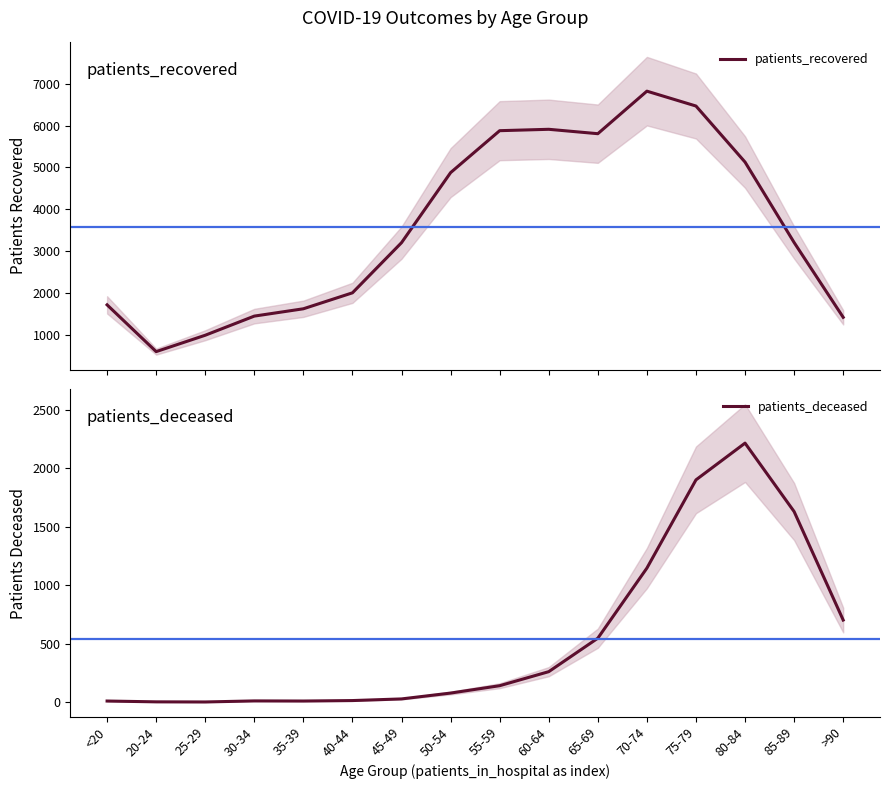

What is the sum of the patients_recovered values at 30-34 and >90?

2869